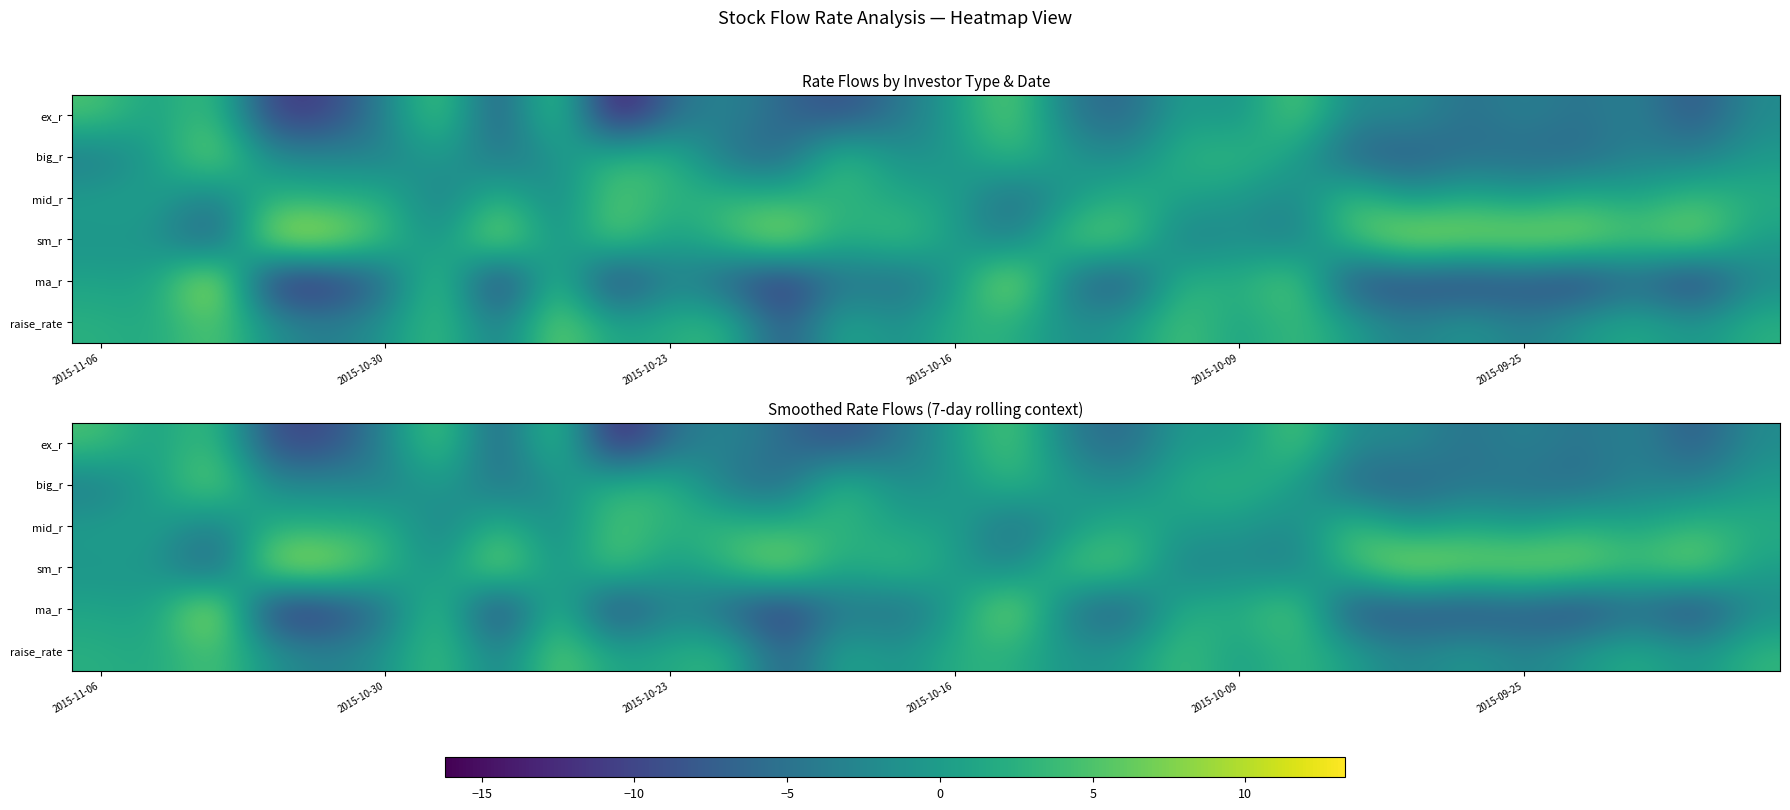

Which series has the widest spread of values?

ma_r